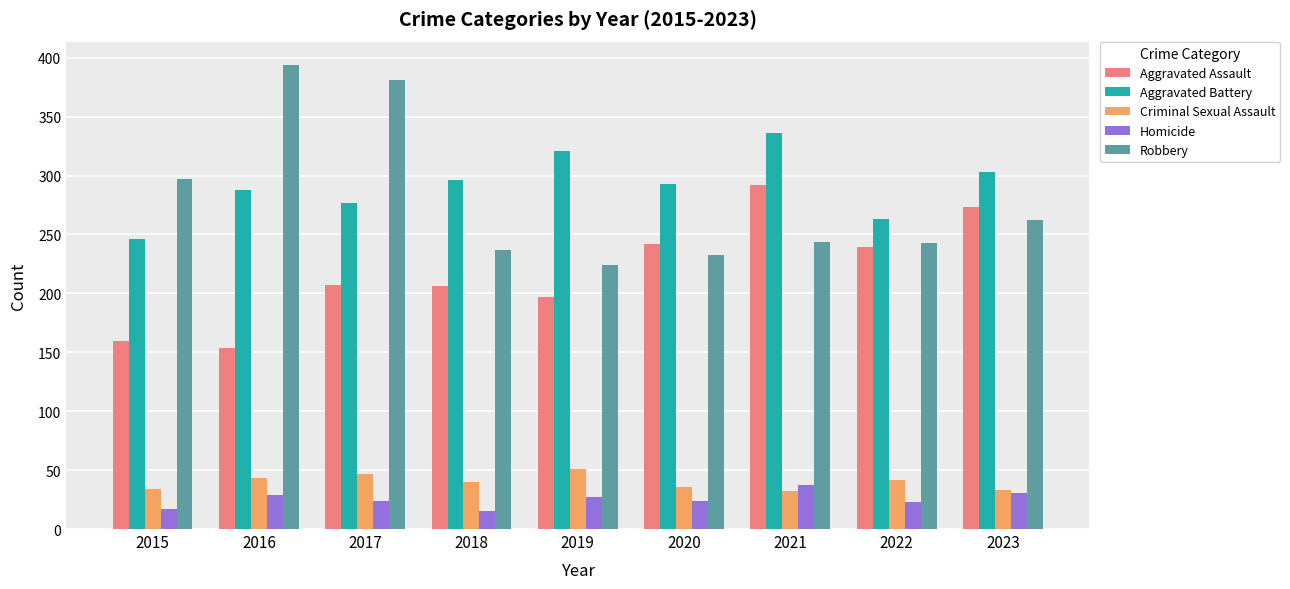

What are all the series names shown in the legend?

Aggravated Assault, Aggravated Battery, Criminal Sexual Assault, Homicide, Robbery